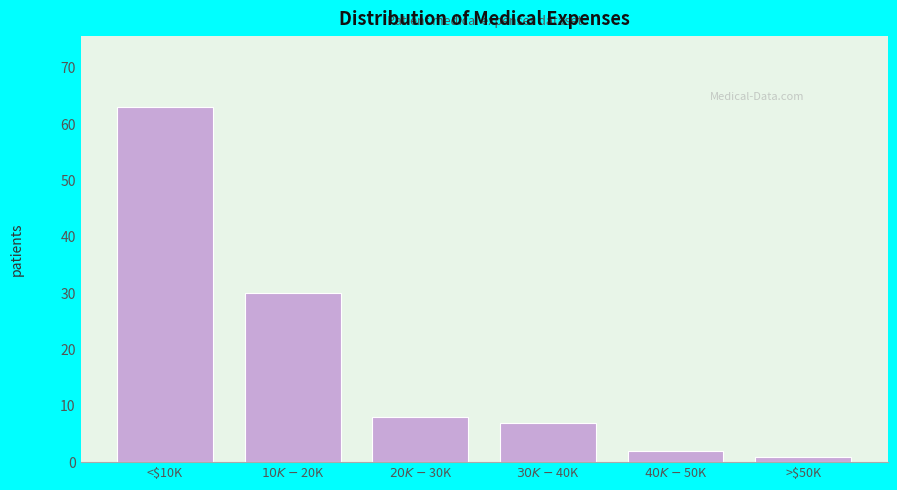

Reading left to right, list all the values displayed in this chart.

63	30	8	7	2	1